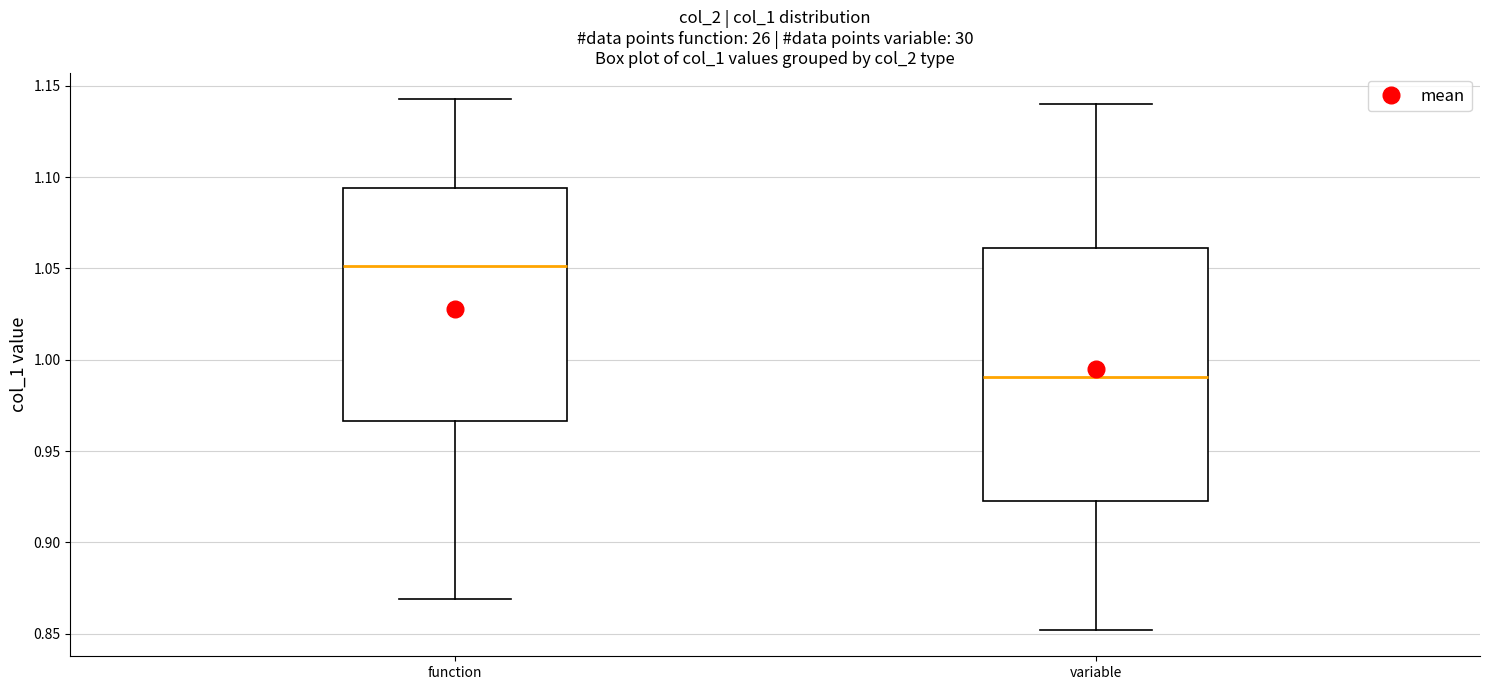

Reading left to right, transcribe this box plot: for each box, give where its median line is, the range the box spans, and where its two whiskers end, as read against the y-axis. The values are not printed on the chart, so give them approximately, as read against the axis.

function: median 1.050, box 0.965 to 1.095, whiskers 0.870 to 1.145
variable: median 0.990, box 0.925 to 1.060, whiskers 0.850 to 1.140